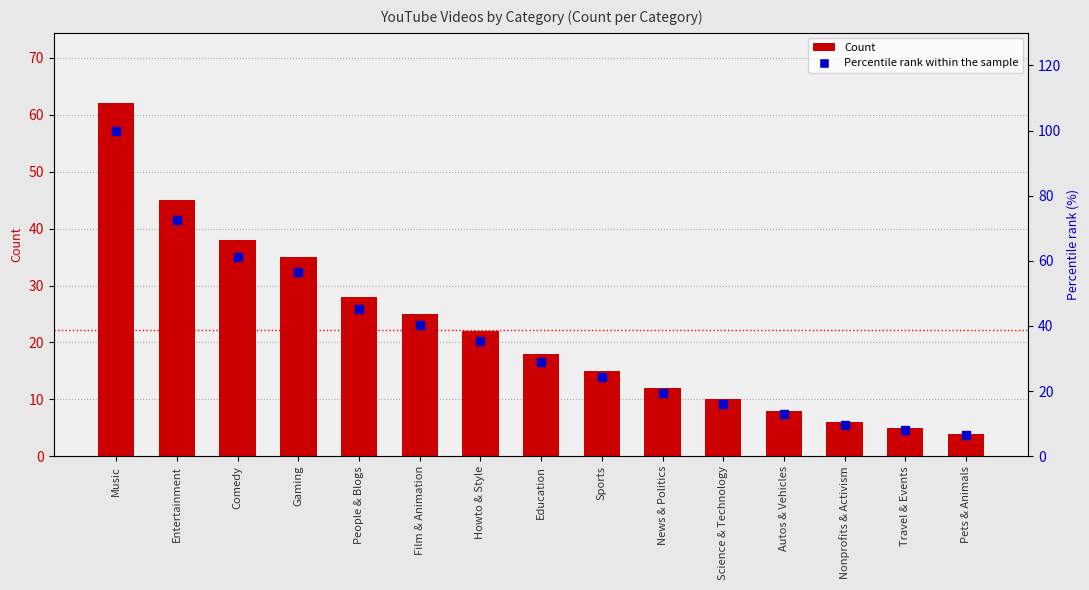

Which series has the largest total across all categories?

Percentile rank within the sample